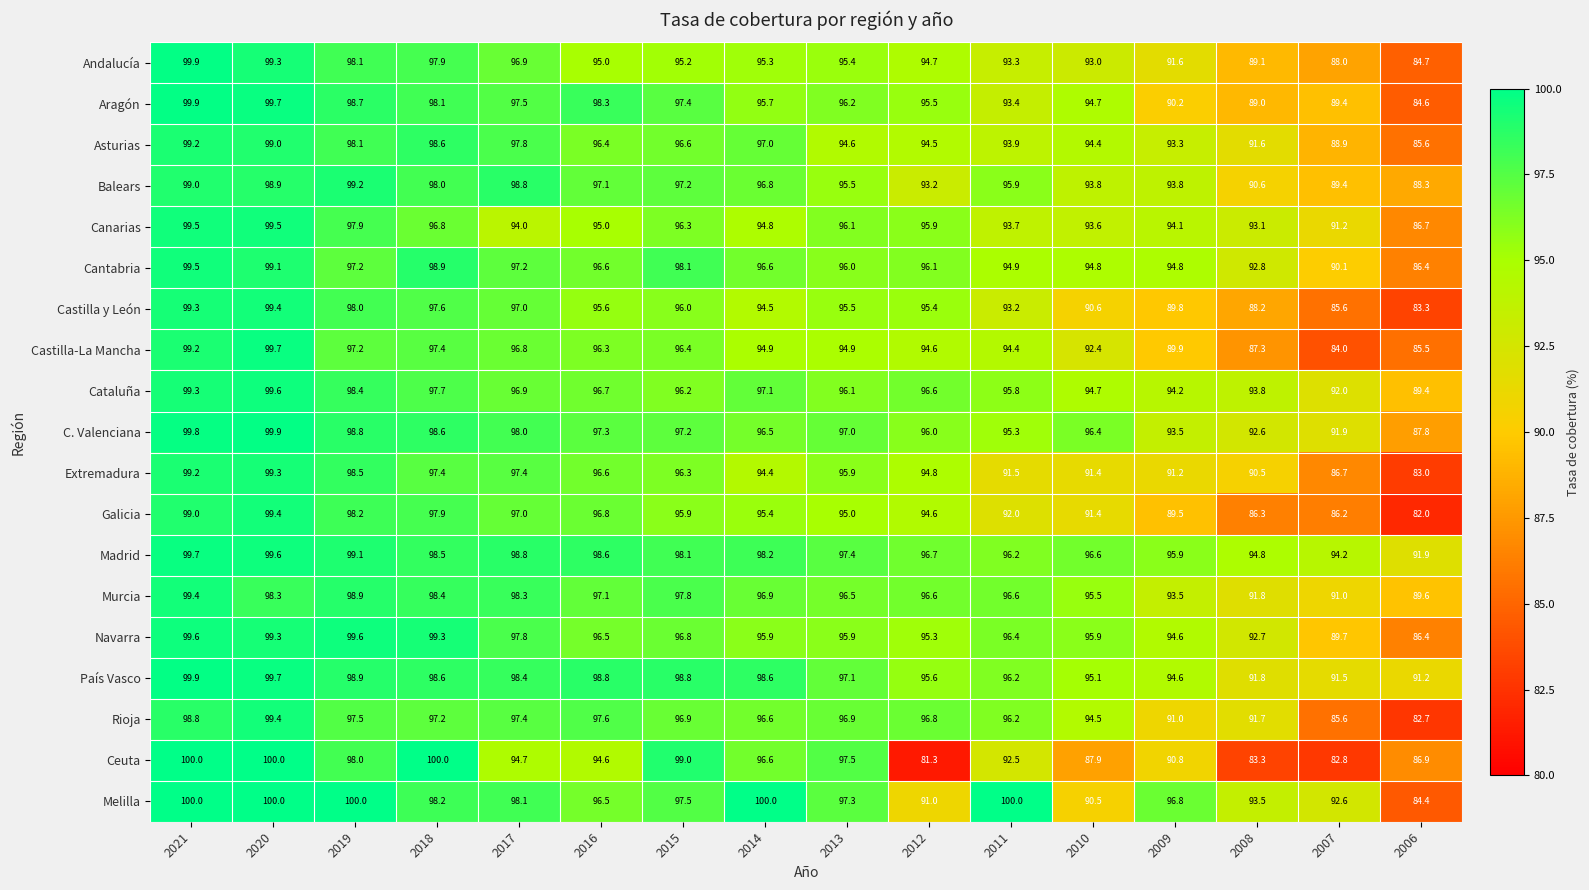

What is the maximum value for Navarra?

99.6